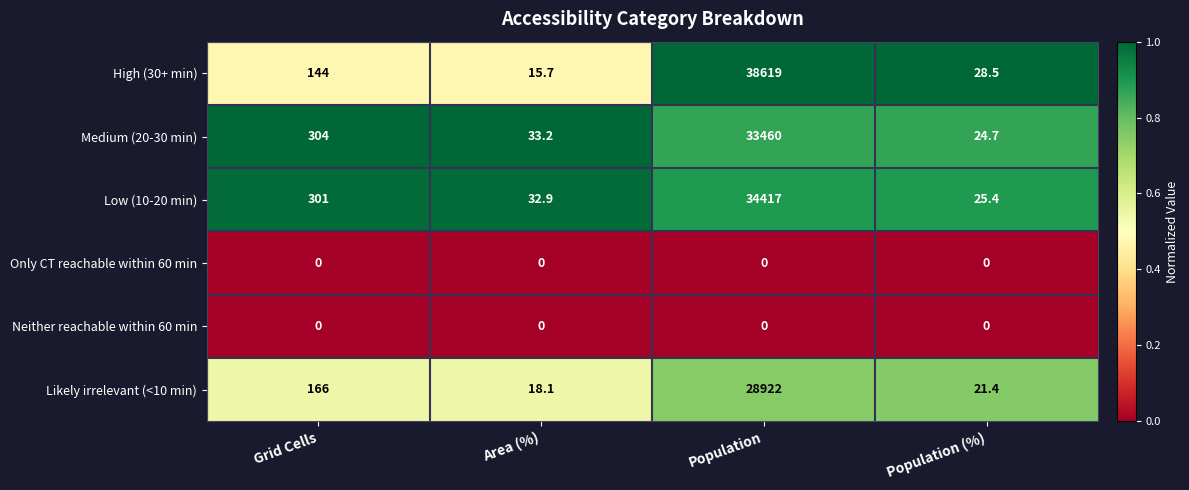

List the labels in order of Low (10-20 min) value, largest first.

Population, Grid Cells, Area (%), Population (%)